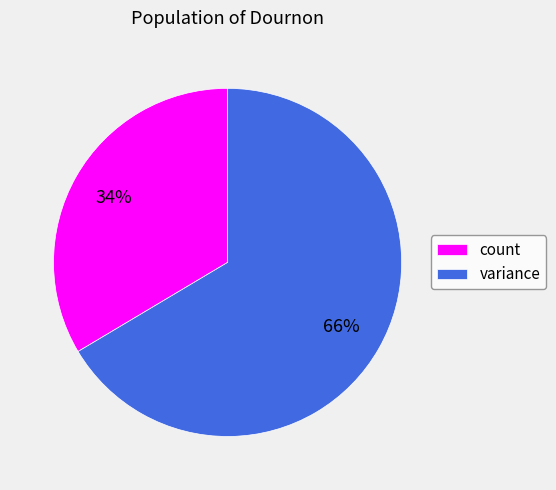

To the nearest percent, what is the combined percentage of count and variance?

100%